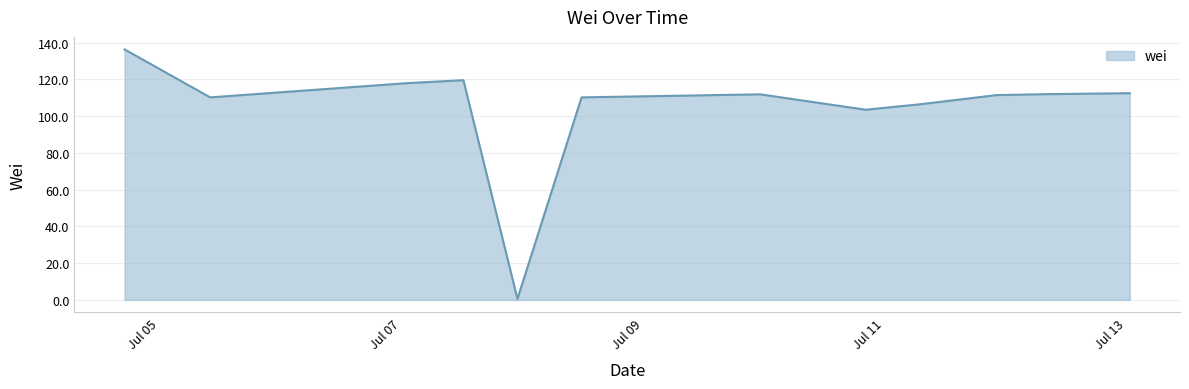

How many lines are shown in the chart?

1